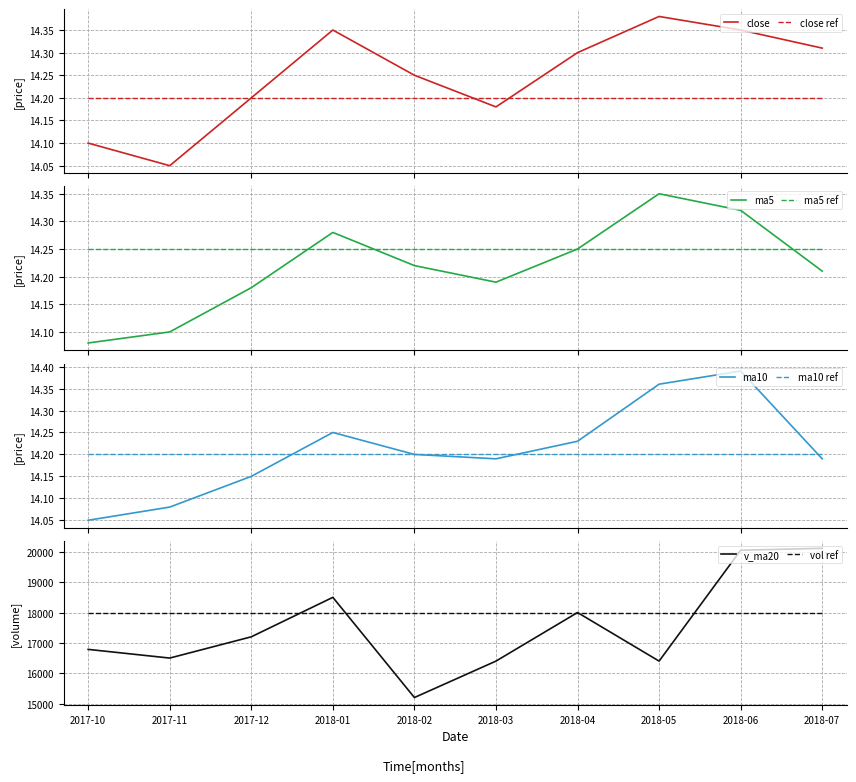

What is the value of the ma10 point at the 9th from the left?

14.4